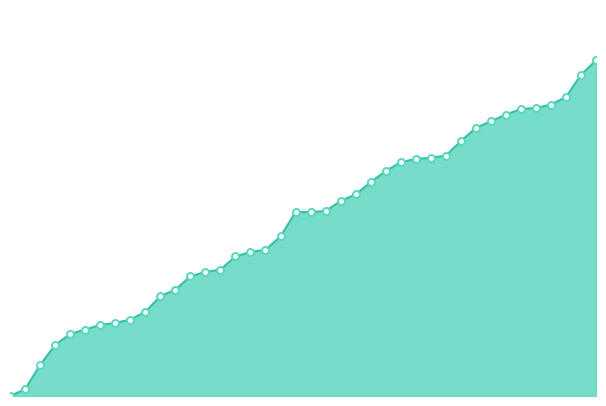

How many values are above zero?

39